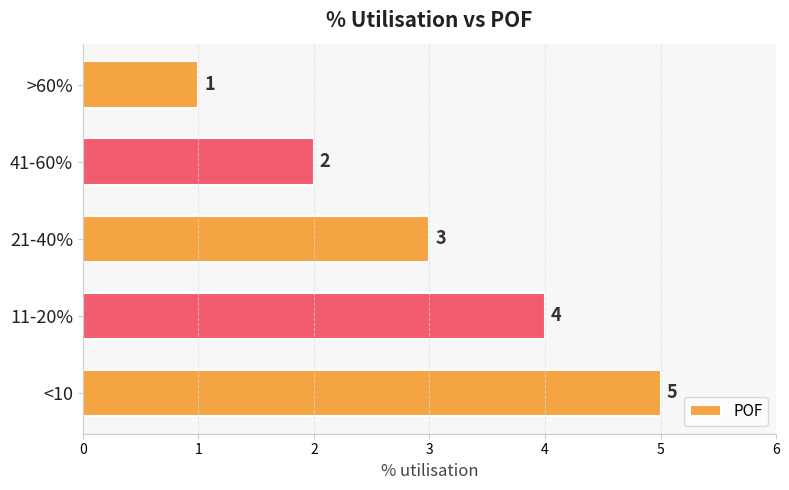

Reading top to bottom, extract all data points from this chart.

1	2	3	4	5